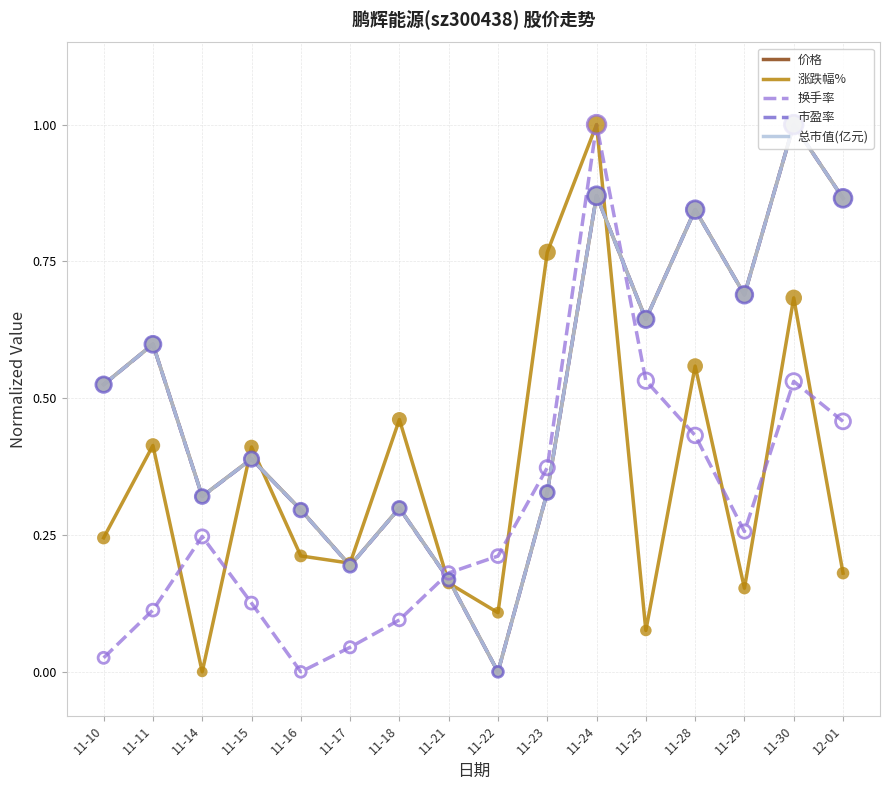

Between 11-21 and 11-22, which series saw the biggest shift?

价格